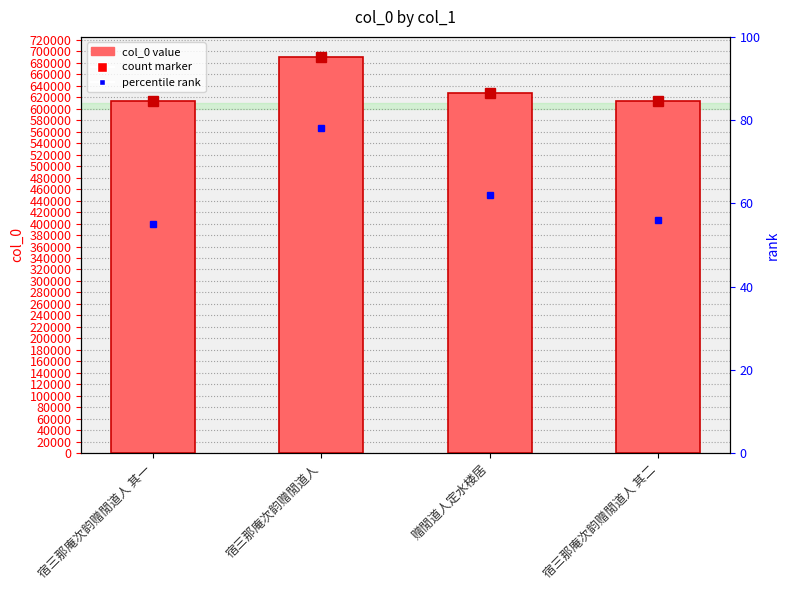

Reading left to right, extract all data points from this chart.

col_0: 614005	690878	627933	614006
percentile rank (col_0): 55	78	62	56